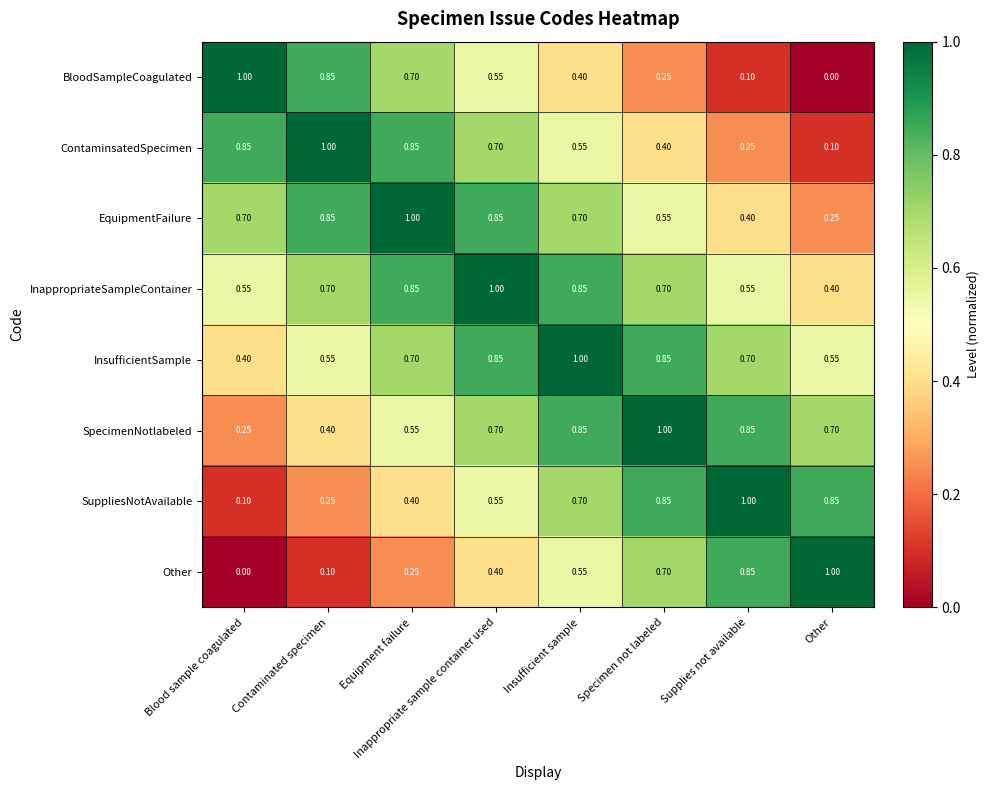

At Other, list the series in order from largest to smallest.

Other, SuppliesNotAvailable, SpecimenNotlabeled, InsufficientSample, InappropriateSampleContainer, EquipmentFailure, ContaminsatedSpecimen, BloodSampleCoagulated